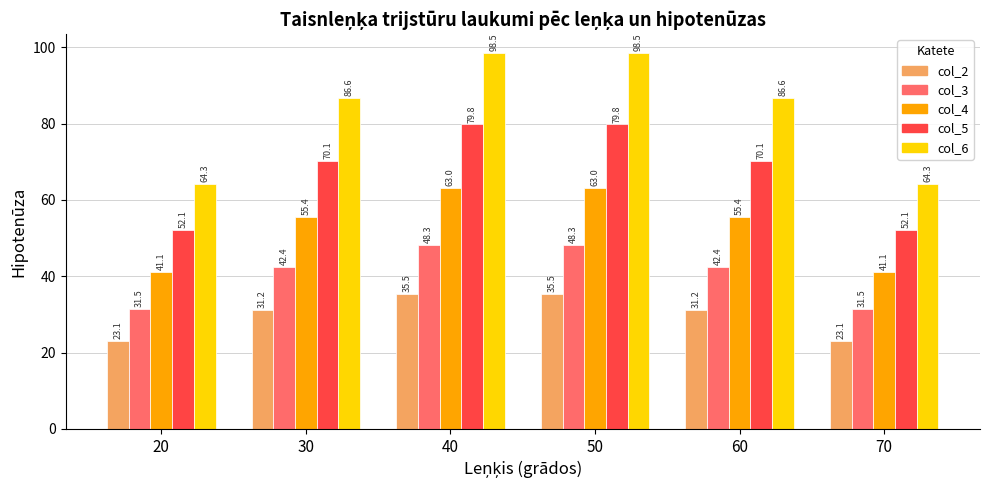

True or false: col_5 has a value of 22.7 at 50.

False